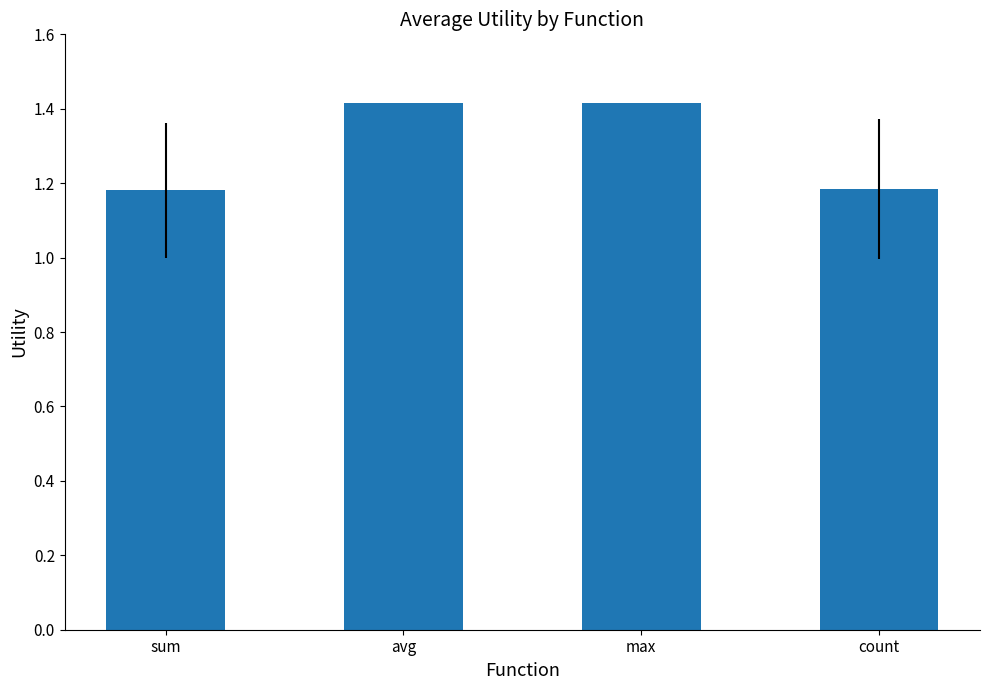

Approximately how many times larger is the value at count compared to sum?

1.0